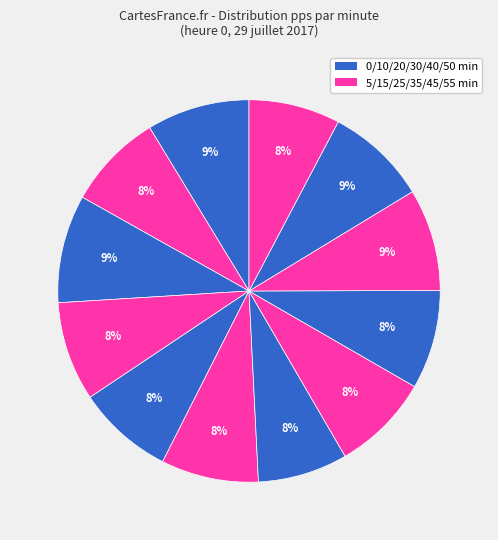

What is the largest slice in the pie chart?

10